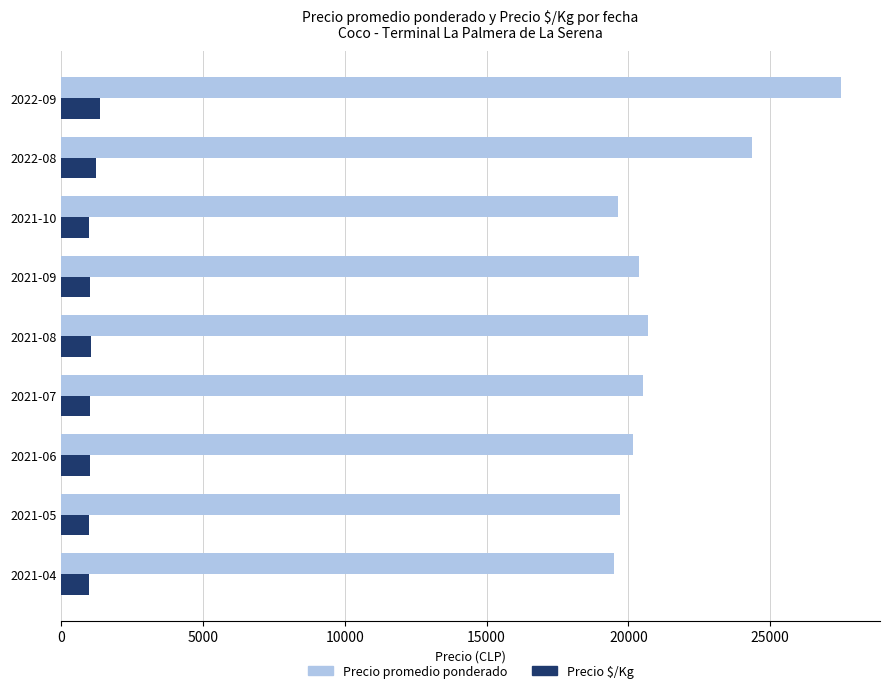

Which category has the highest value across all series?

2022-09